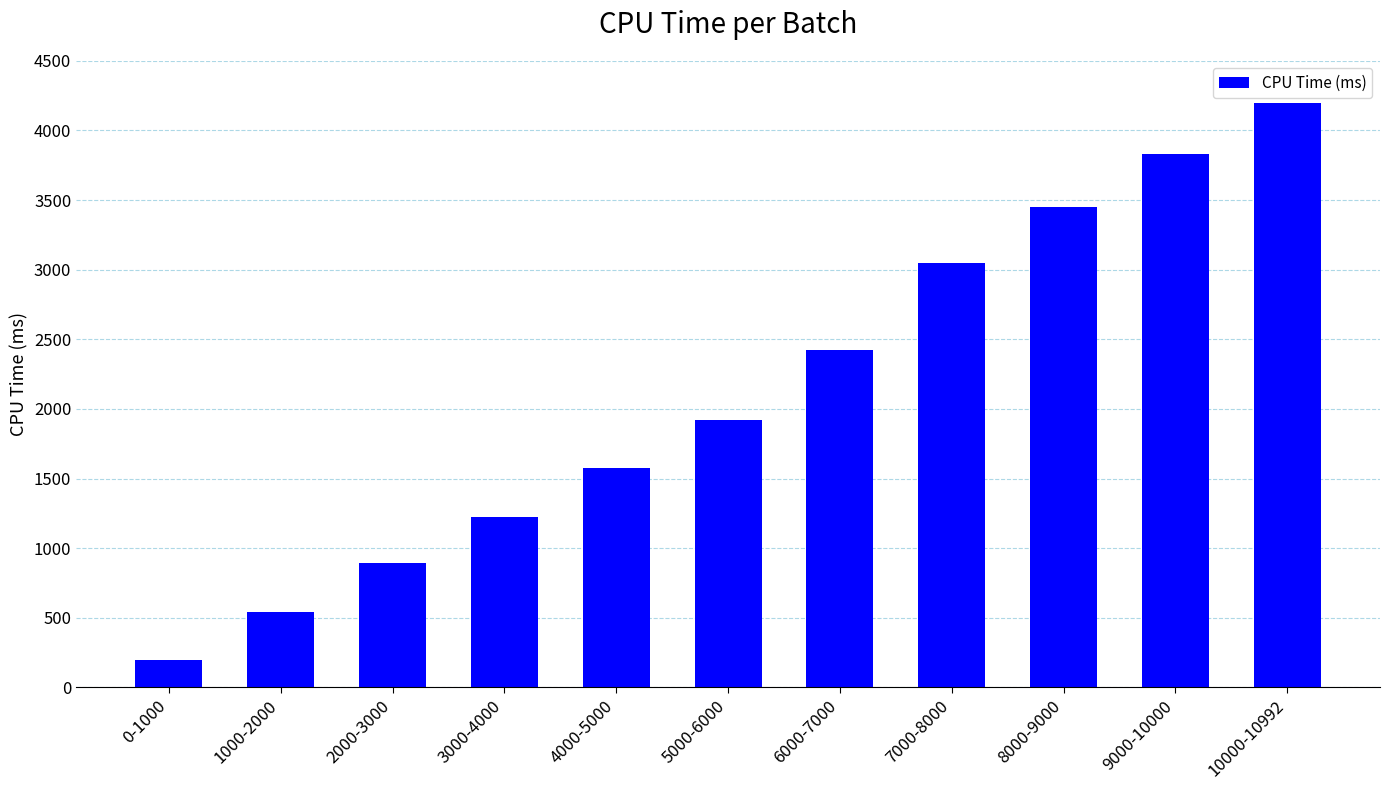

What is the difference between the values at 5000-6000 and 1000-2000?

1378.5